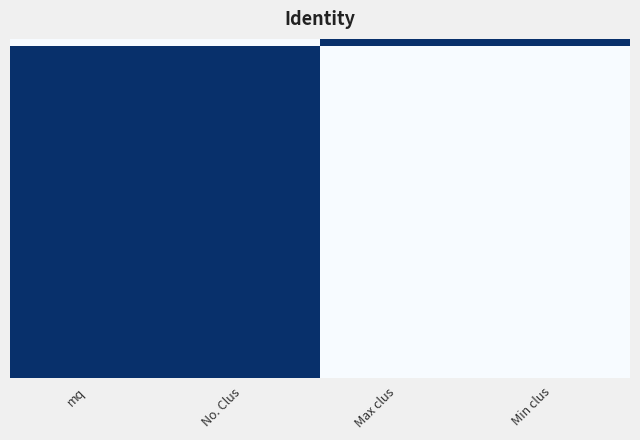

At which category is the sum across all series the highest?

Max clus